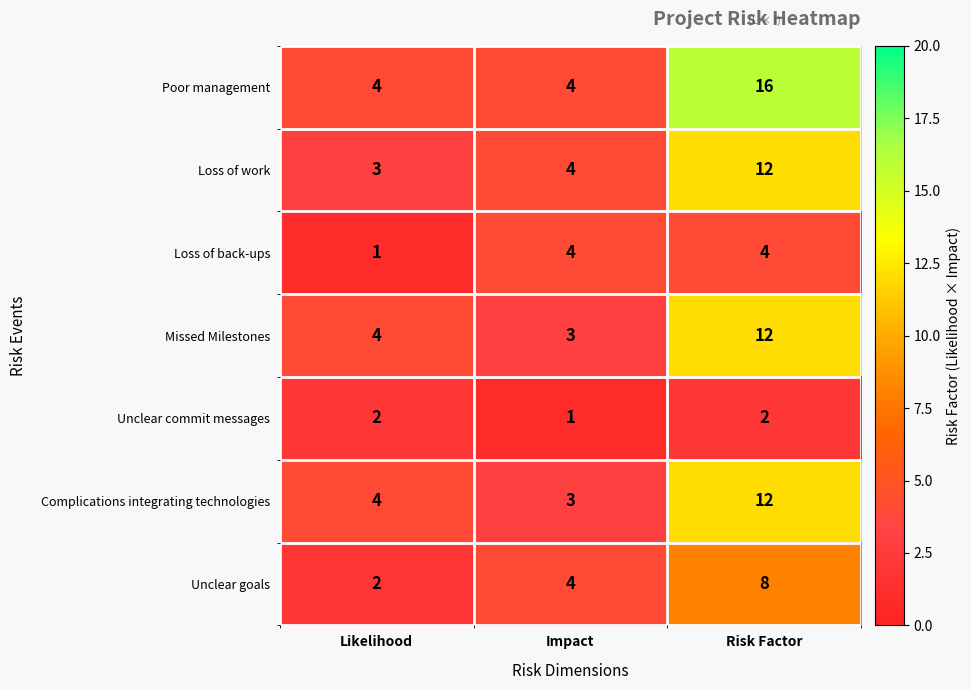

The value of Complications integrating technologies at Risk Factor is 12. True or false?

True